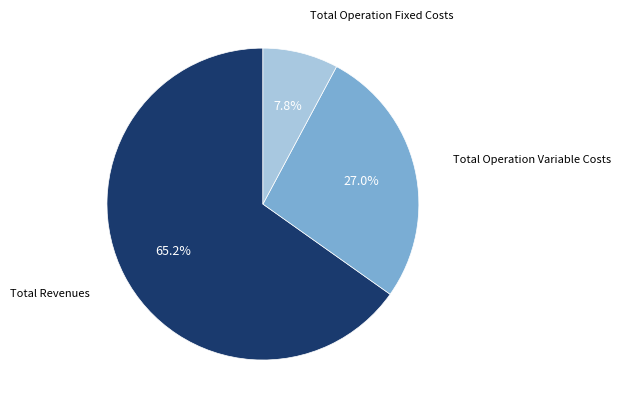

Is there any slice that represents more than half of the pie?

Yes